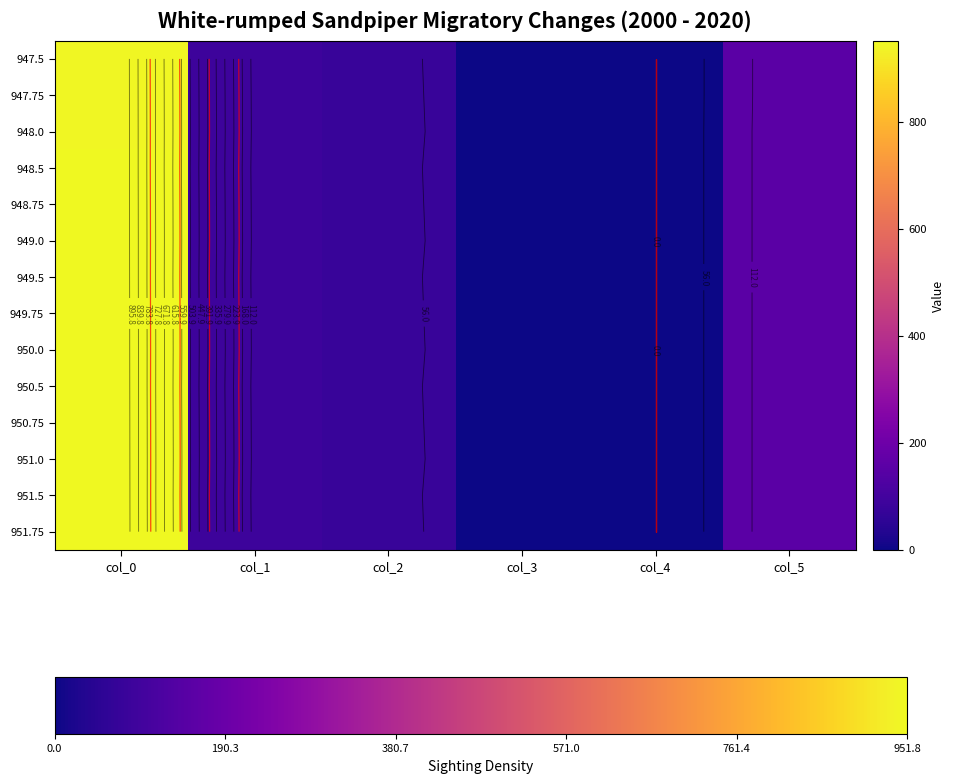

At how many categories does at least one series exceed 765?

1